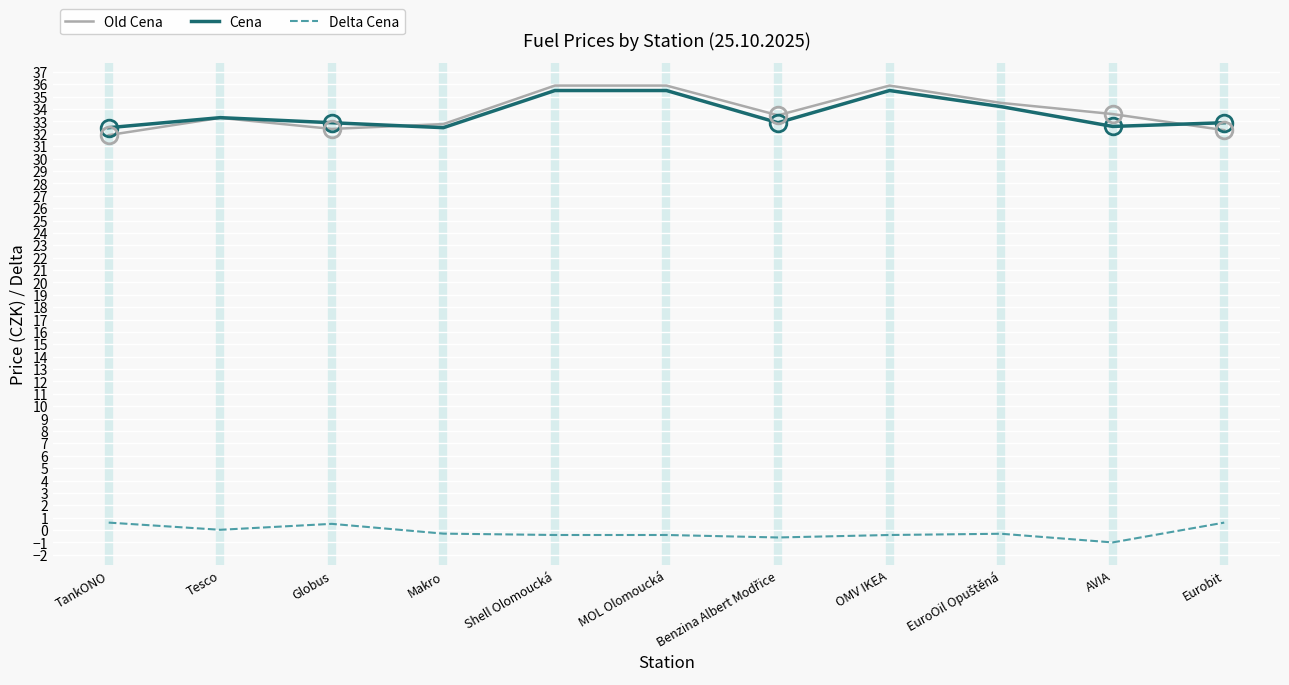

The value of Old Cena at AVIA is 33.6. True or false?

True